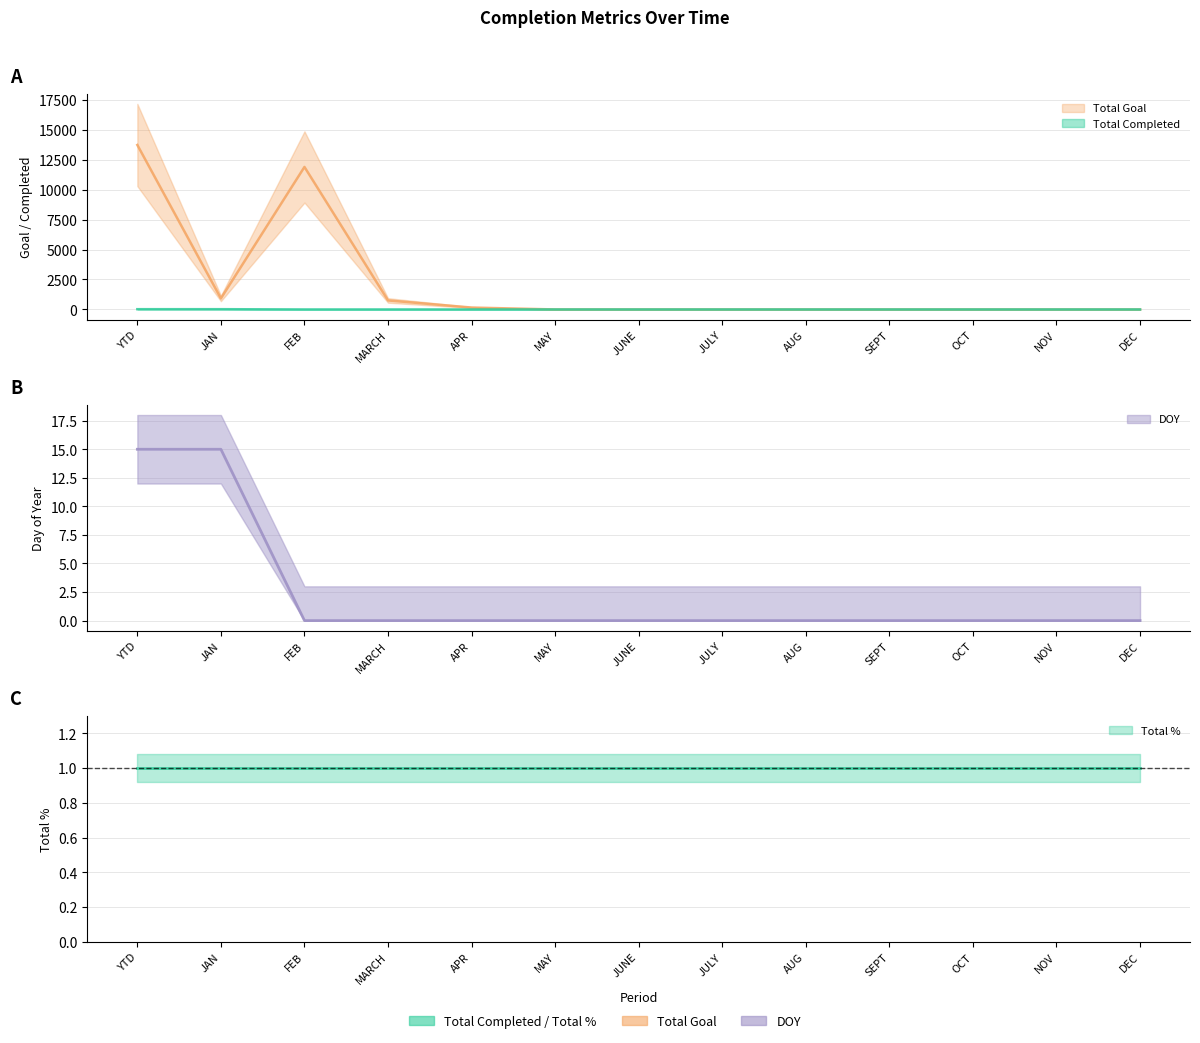

How many values in the DOY series exceed 0?

2